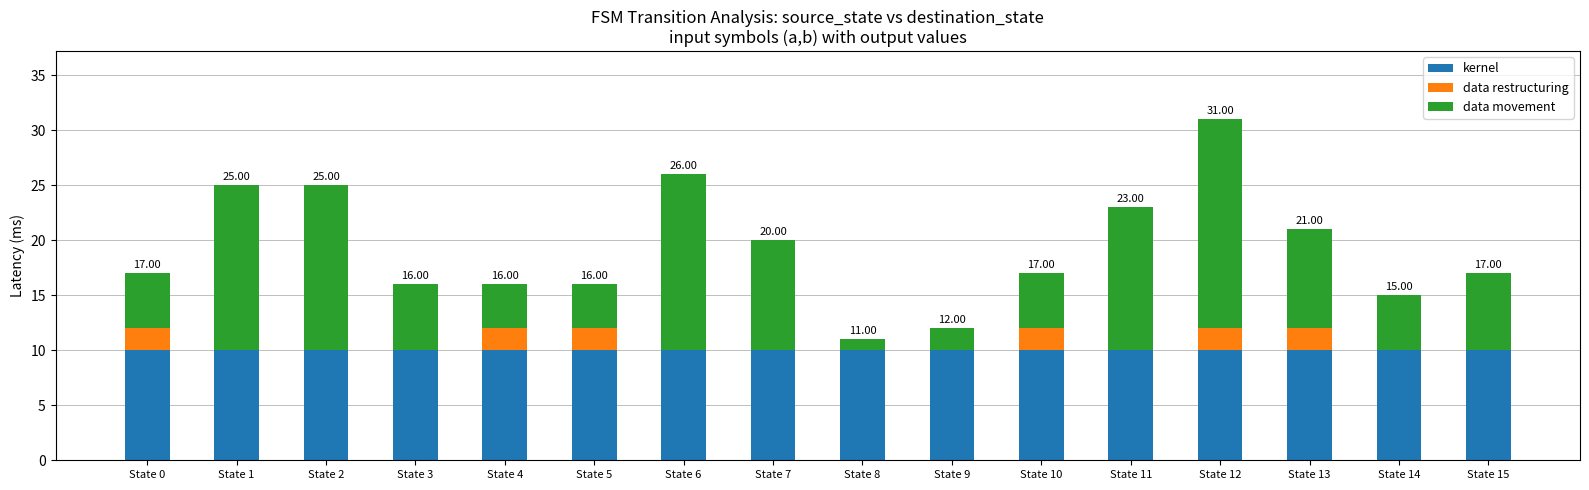

What is the total value across all series at State 8?

11